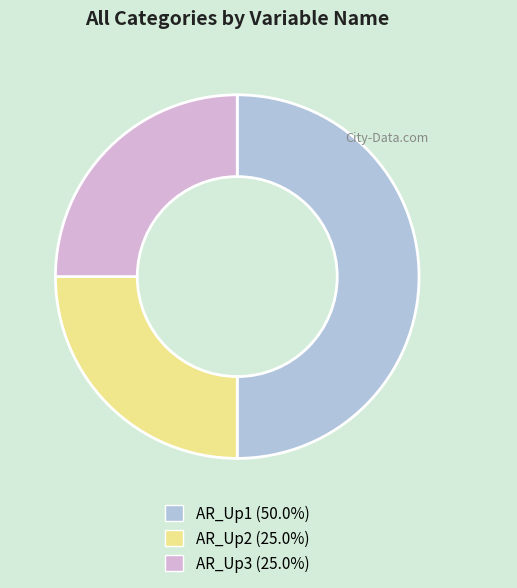

Is it true that AR_Up2 is 32% of the pie?

False